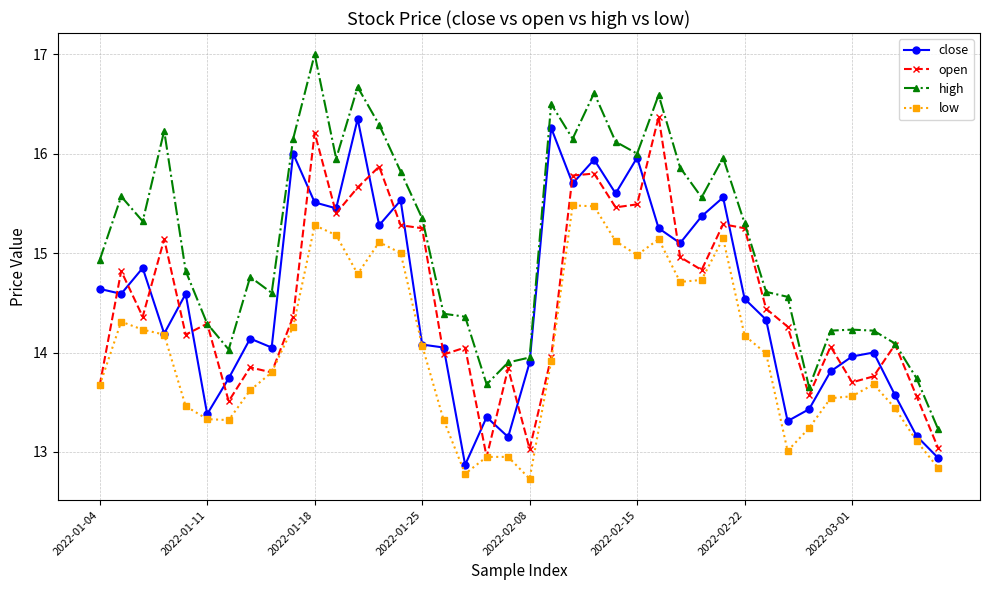

Which series has the largest total across all categories?

high